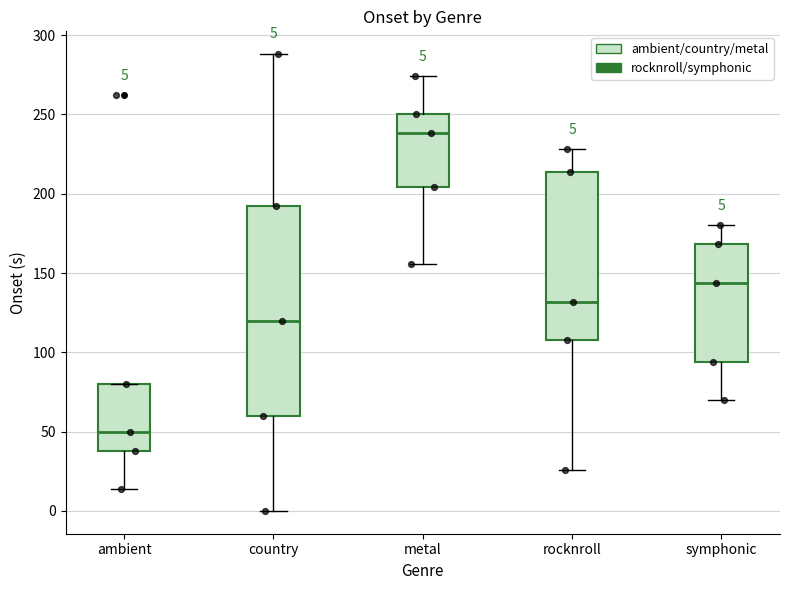

Comparing the boxes themselves (not the whiskers), which one is the tallest?

country